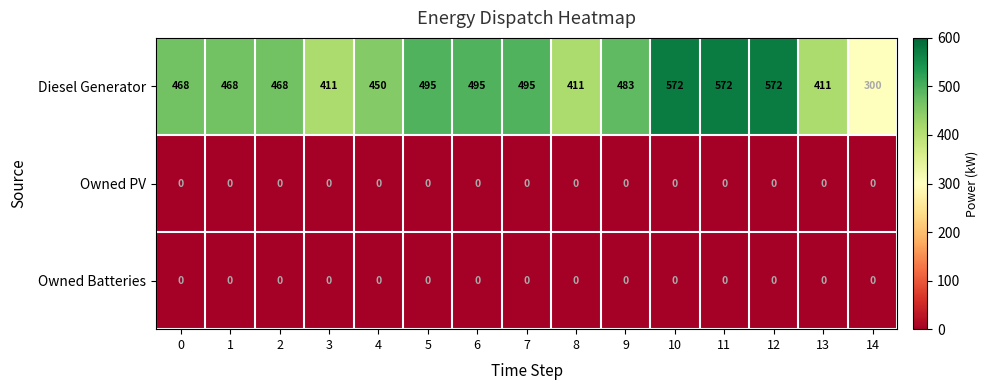

How many data points does each series have?

15